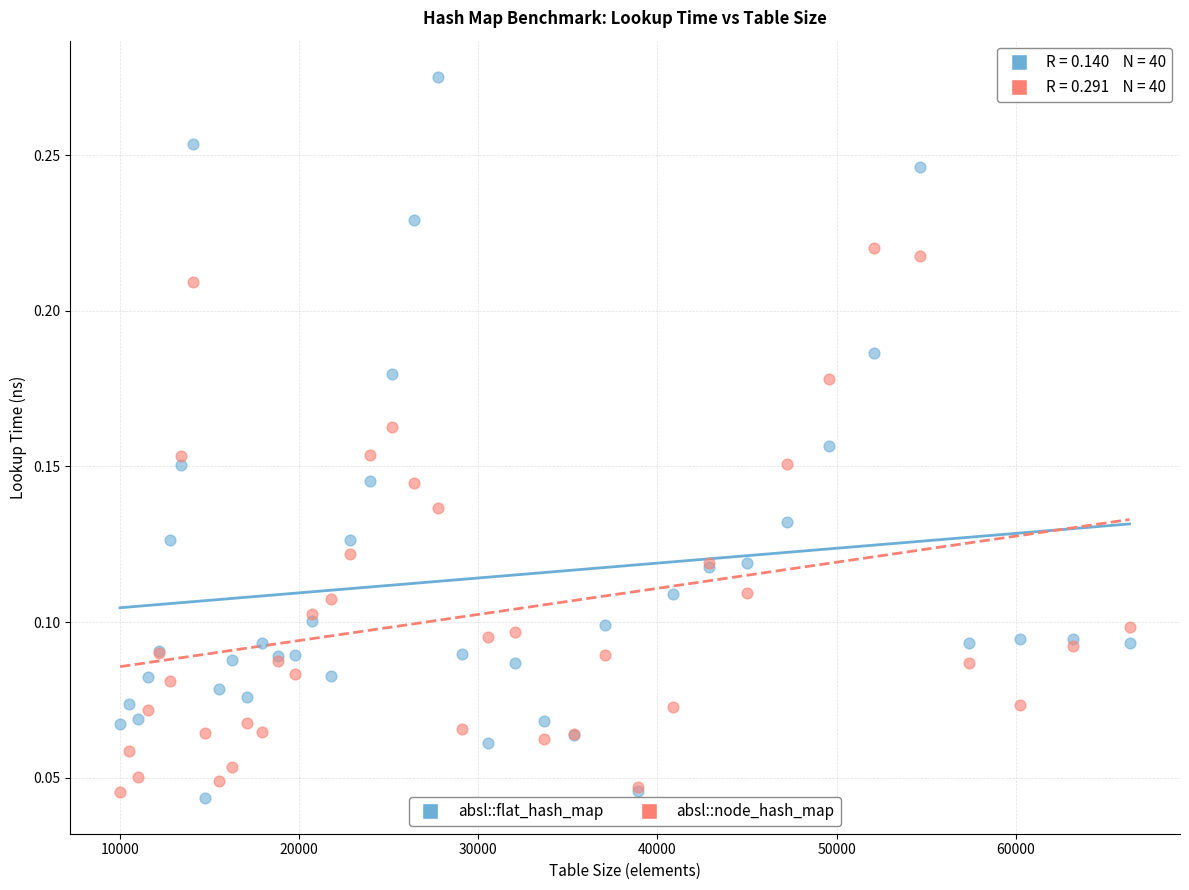

Which series has the largest Y range (max minus min)?

absl::flat_hash_map